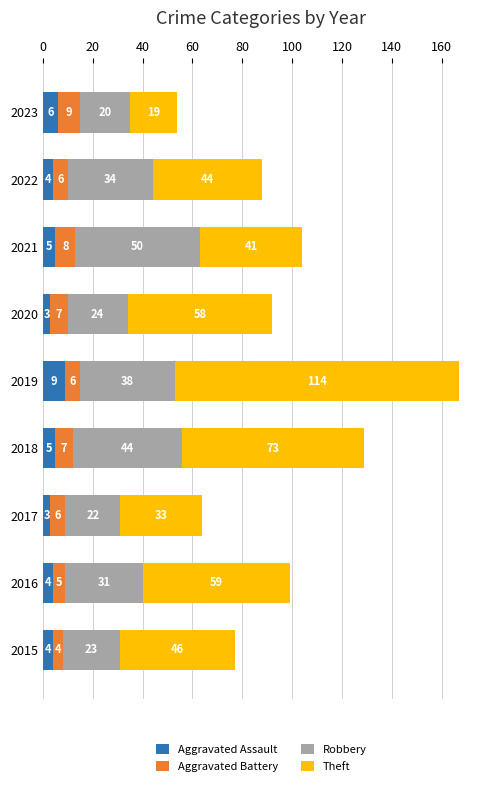

True or false: Aggravated Assault has a value of 4 at 2016.

True